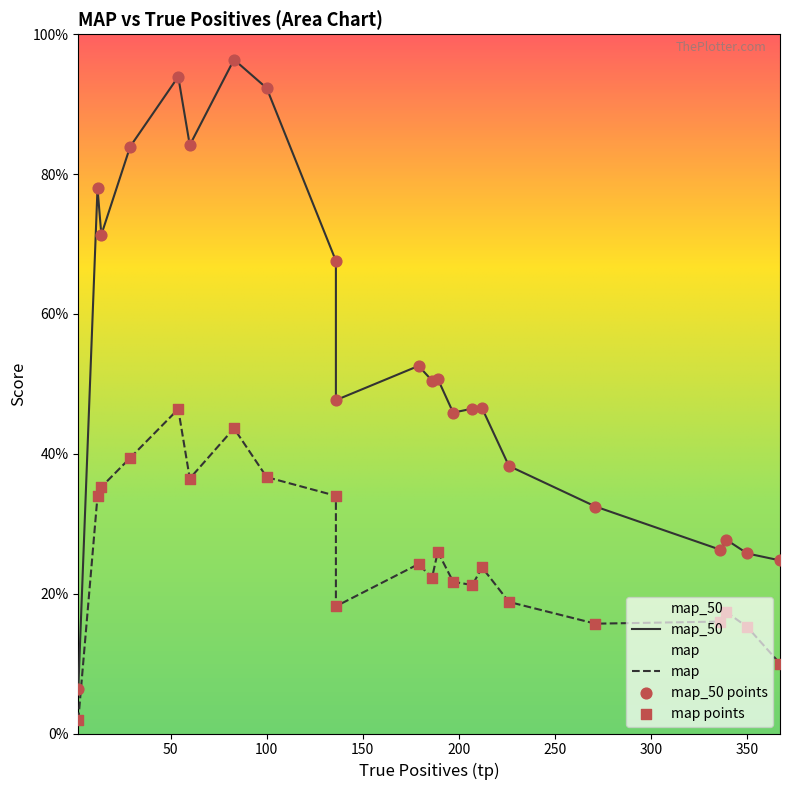

What is the total value across all series at 136?

0.7